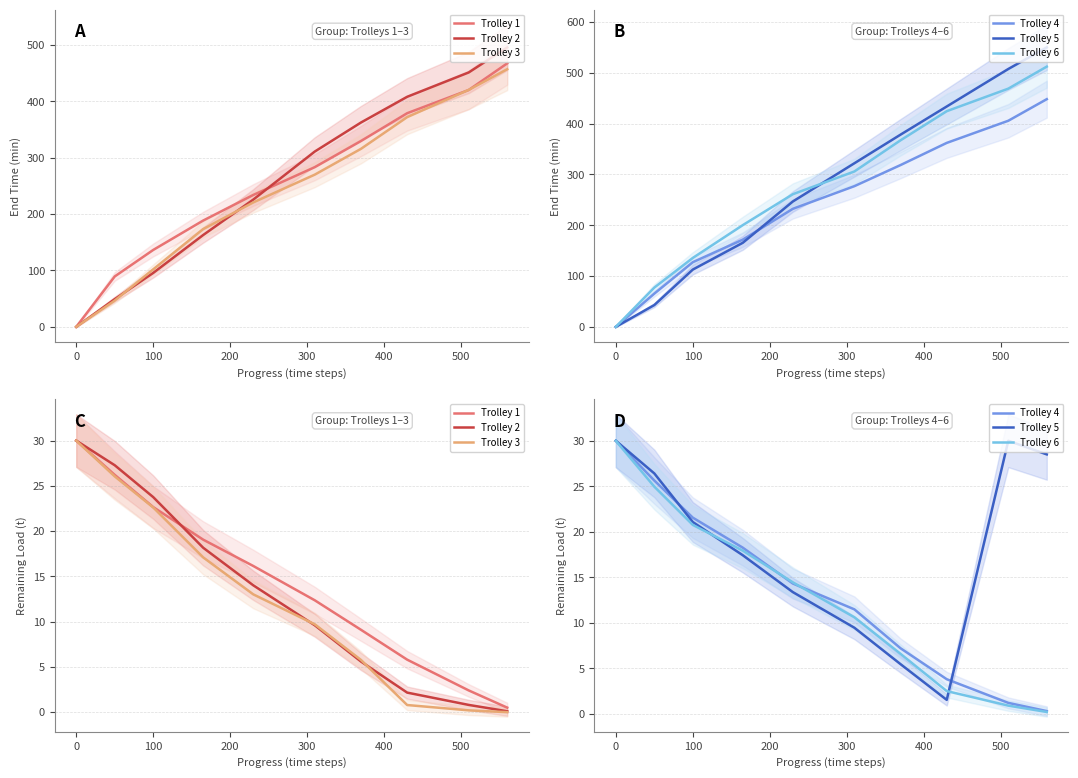

Which series ends up on top after the final intersection of Trolley 1 and Trolley 2?

Trolley 1